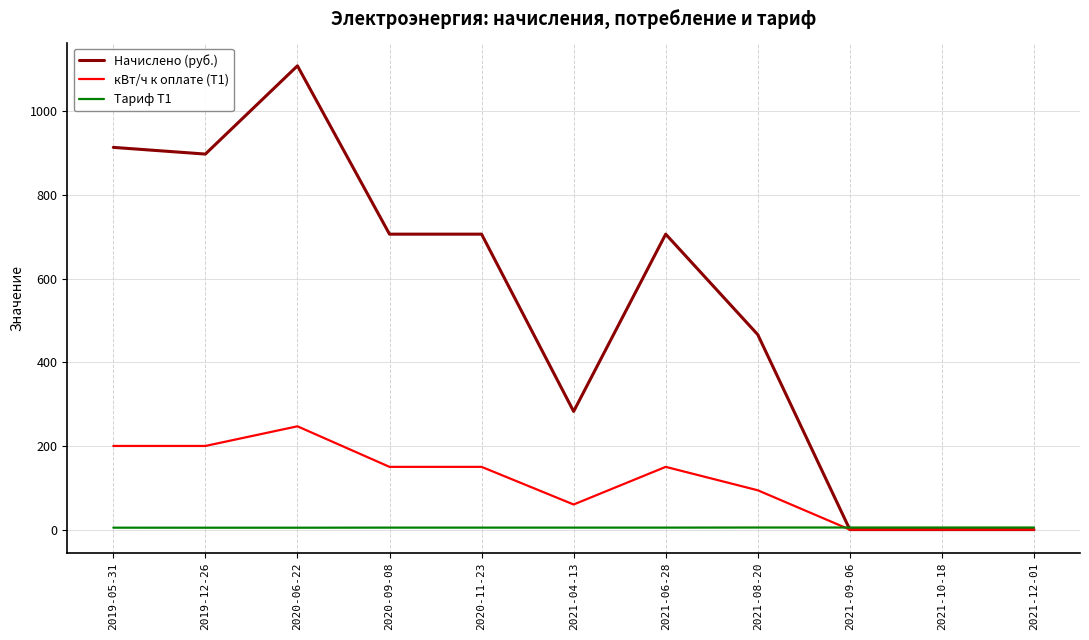

List the series in order of their overall mean, highest first.

Начислено (руб.), кВт/ч к оплате (Т1), Тариф Т1